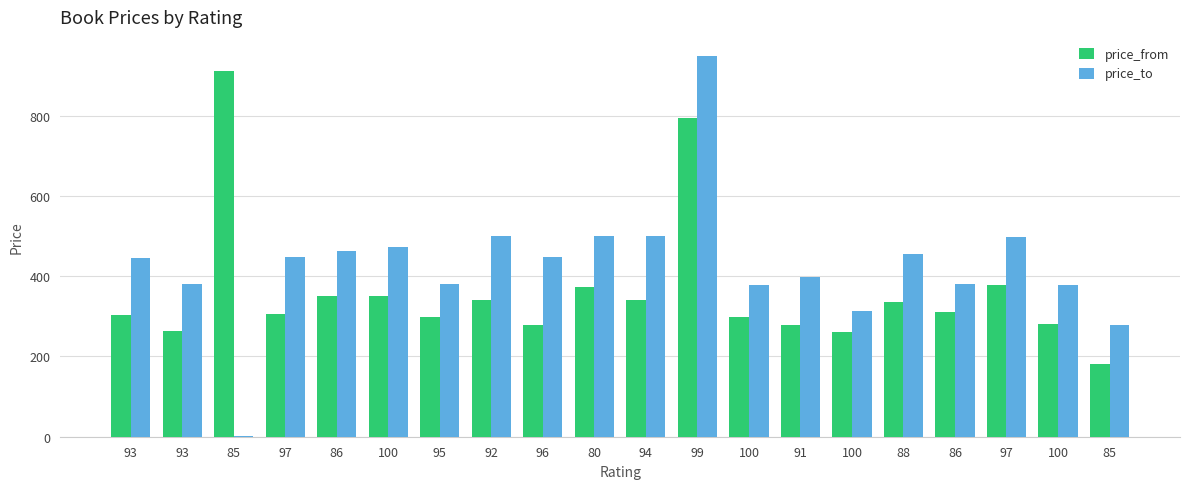

What are all the series names shown in the legend?

price_from, price_to